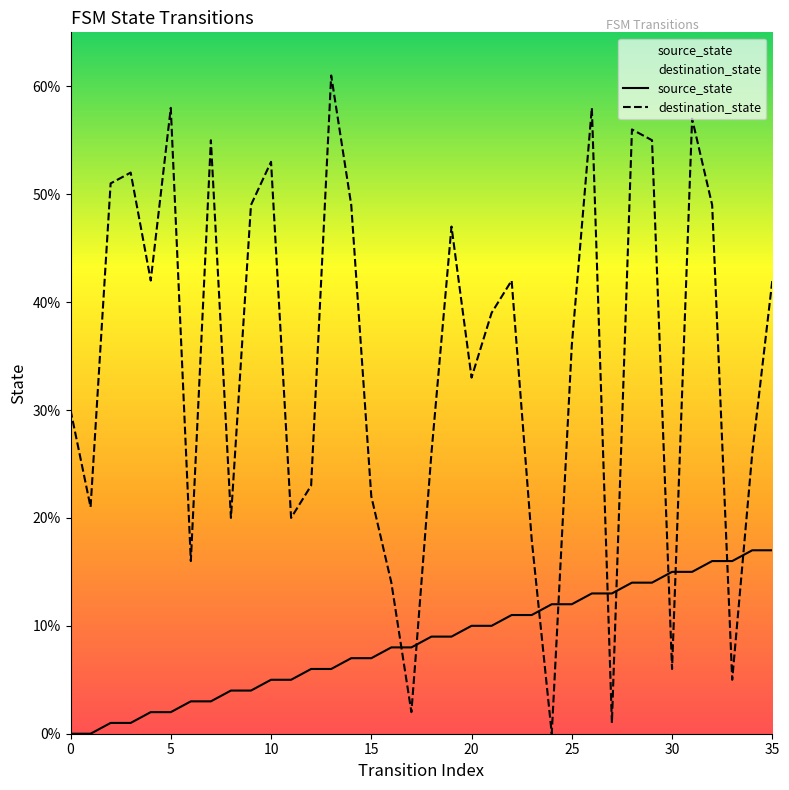

What is the maximum value shown in the chart?

61